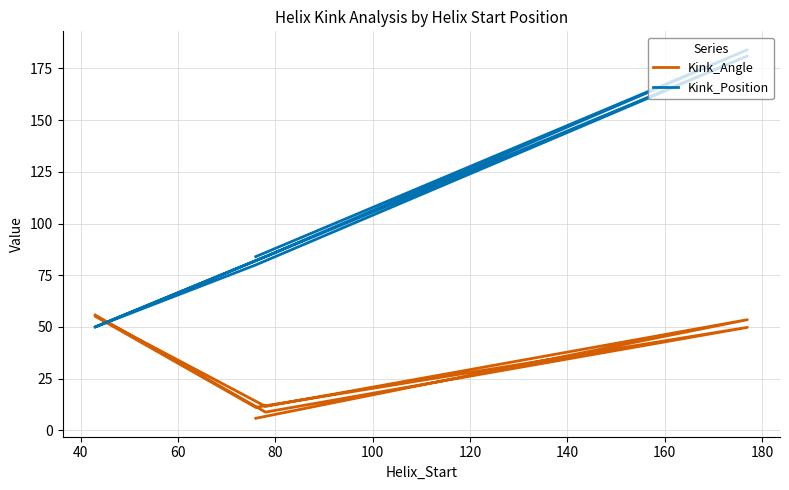

What is the difference between the second highest and second lowest values in the Kink_Position series?

131.0